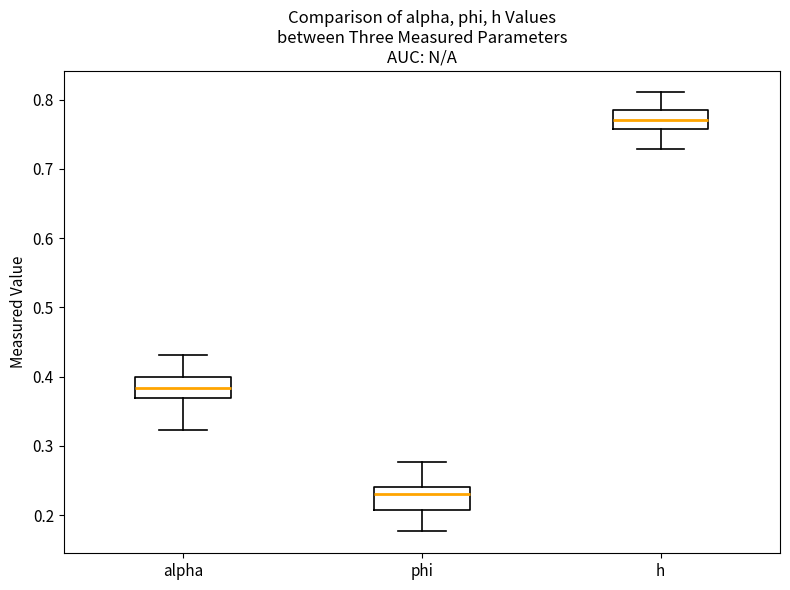

Where does the upper whisker of the box for h end on the y-axis? The values are not printed on the chart, so give them approximately, as read against the axis.

0.81